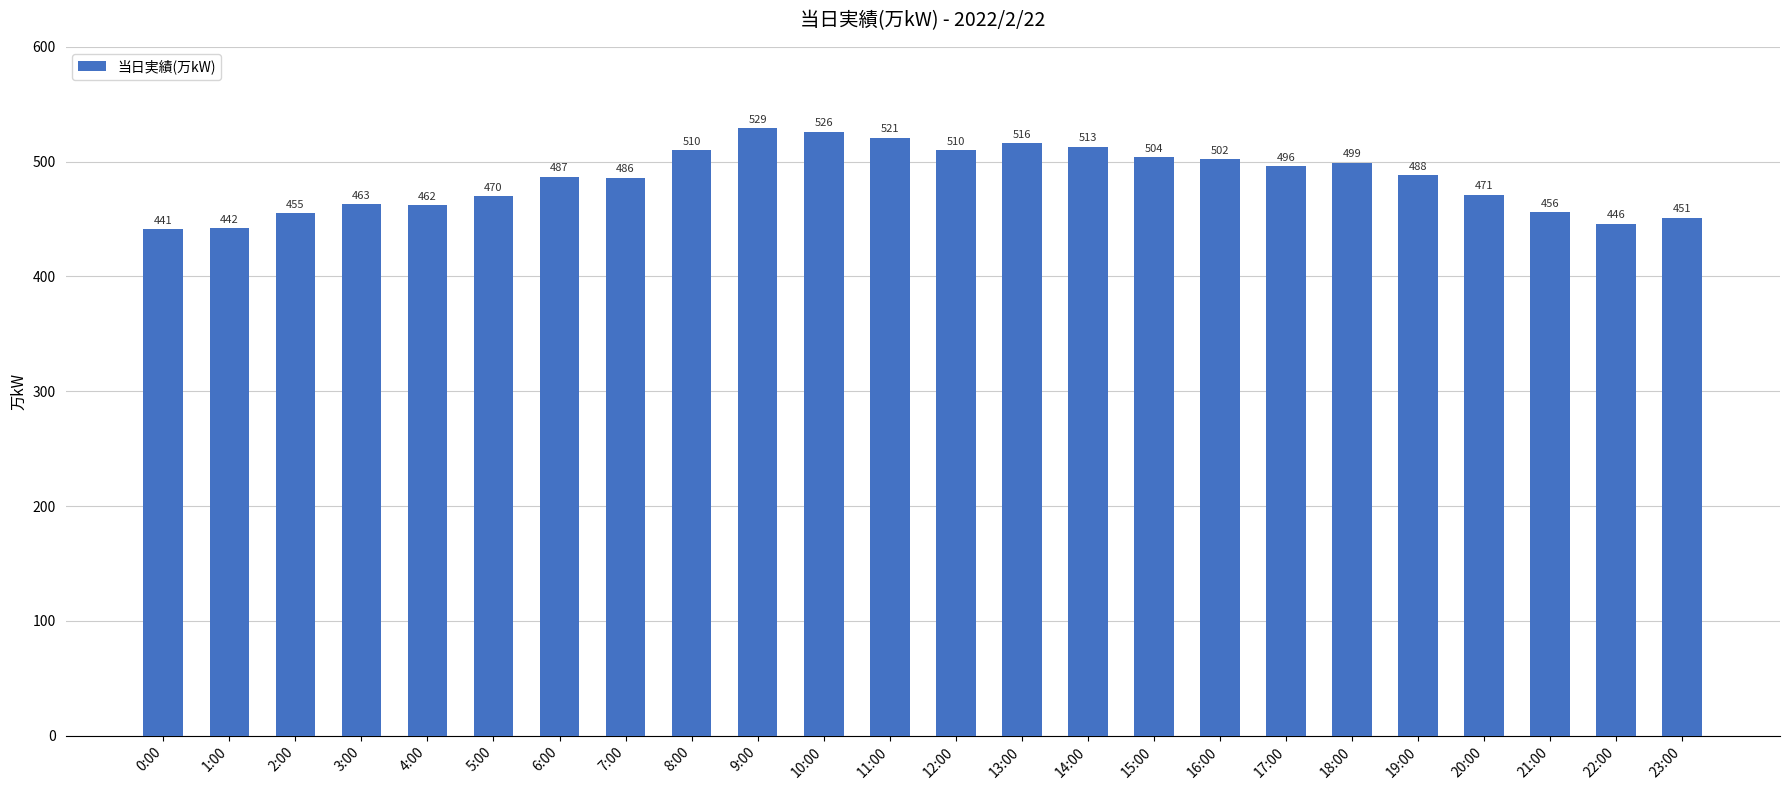

How many data points does each series have?

24